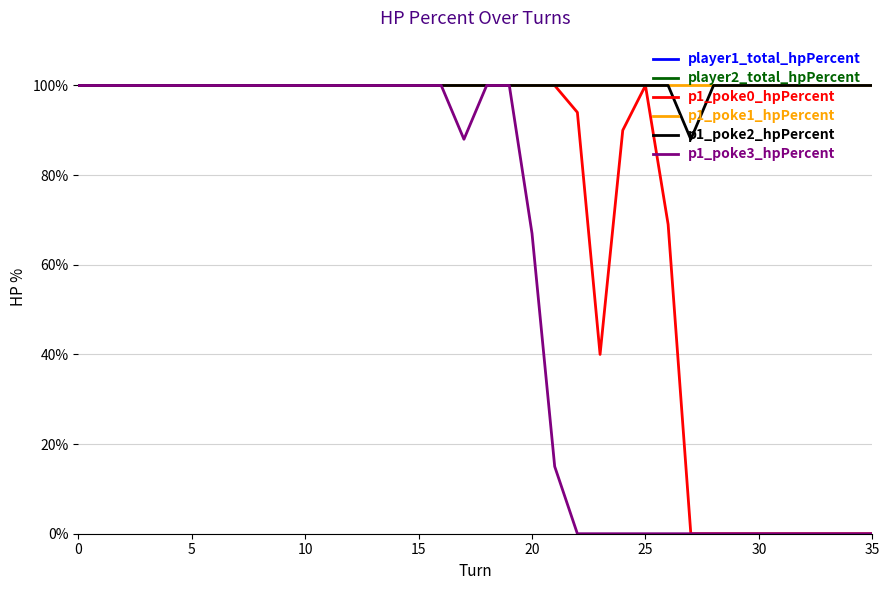

List the series in order of their peak value, highest first.

player1_total_hpPercent, player2_total_hpPercent, p1_poke0_hpPercent, p1_poke1_hpPercent, p1_poke2_hpPercent, p1_poke3_hpPercent